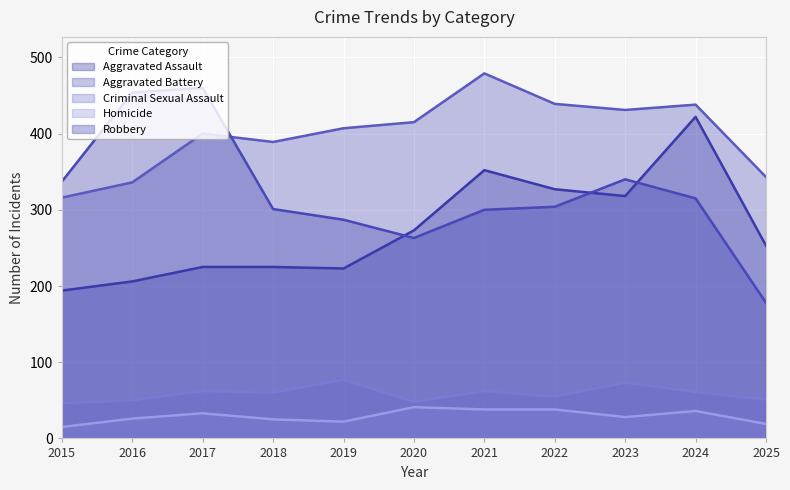

At 2017, list the series in order from smallest to largest.

Homicide, Criminal Sexual Assault, Aggravated Assault, Aggravated Battery, Robbery